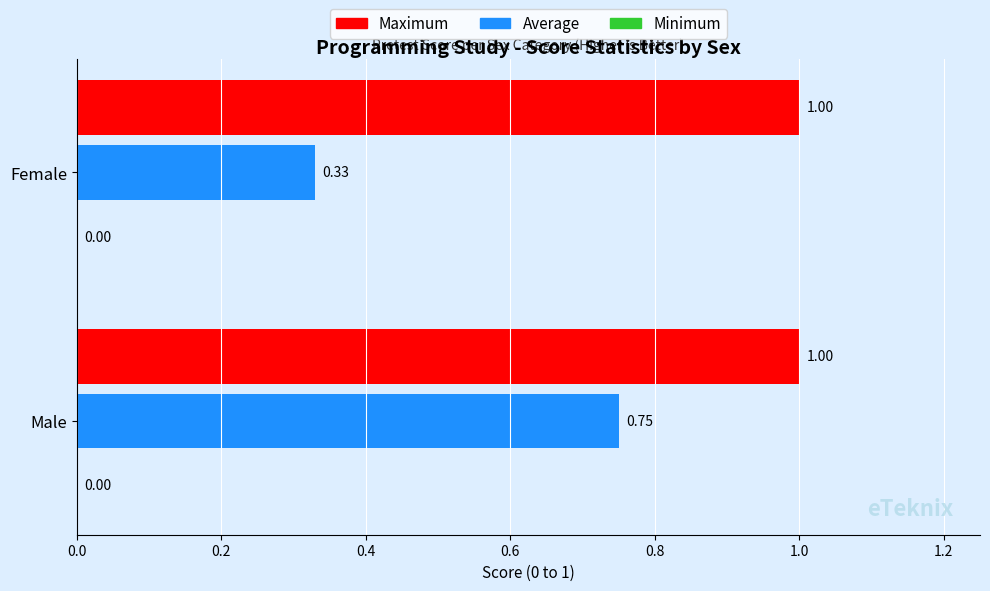

At which label is Average closest to 0?

Female